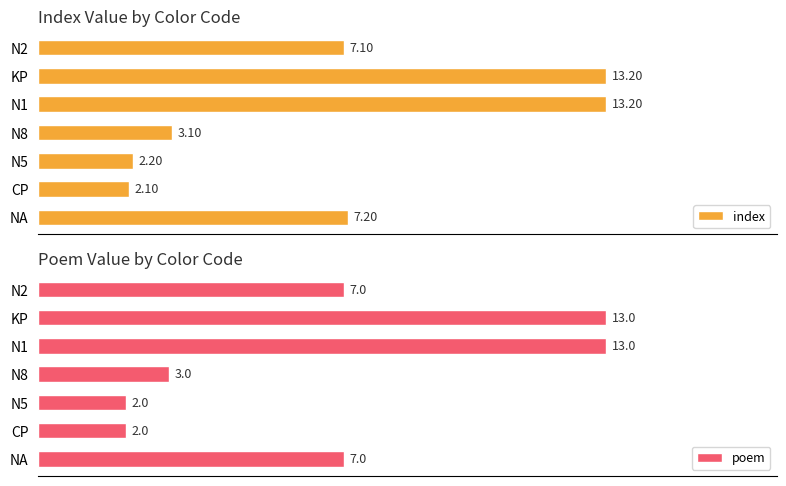

What is the difference between the highest and lowest values at KP?

0.2